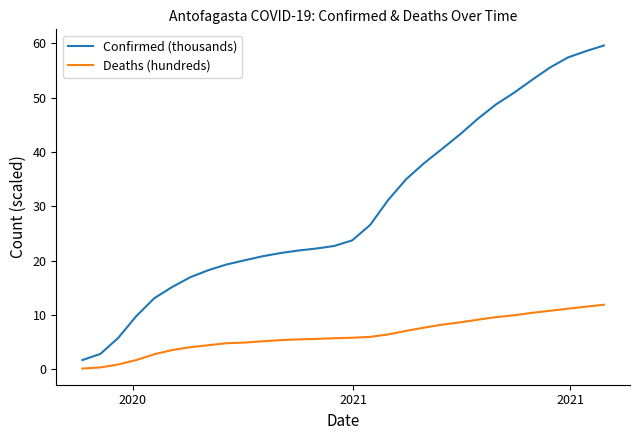

How many series are shown in this chart?

2